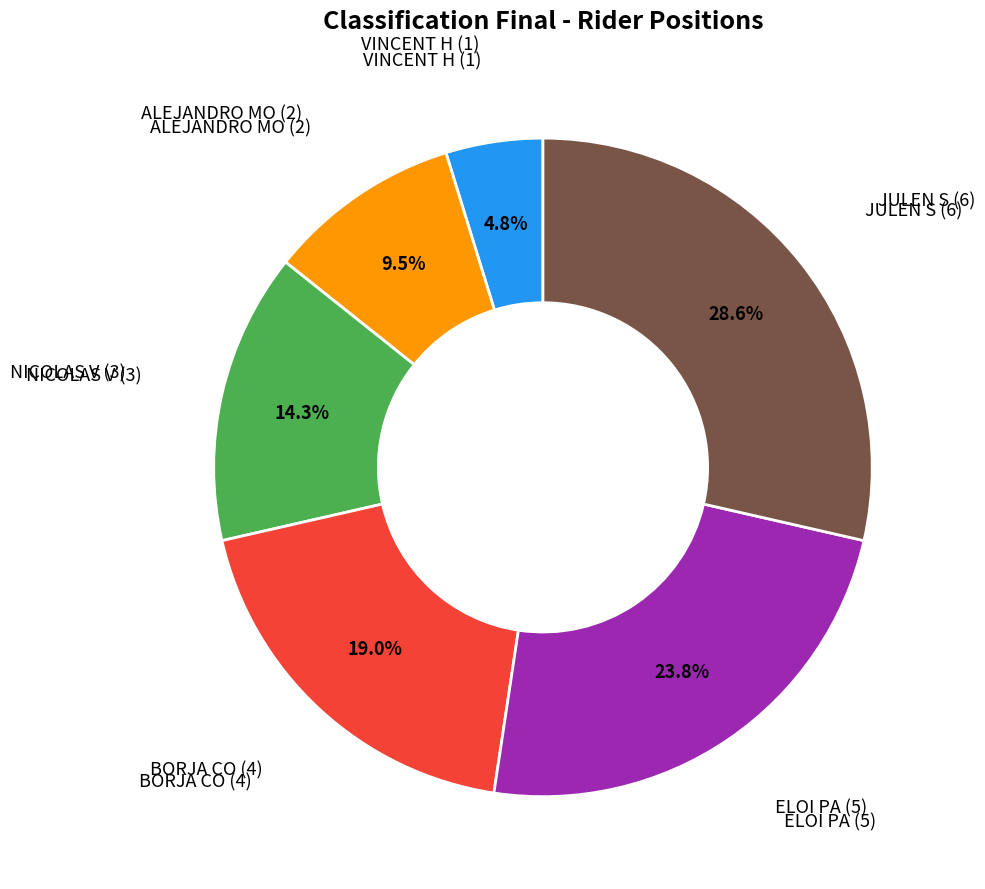

Does any single category account for the majority?

No